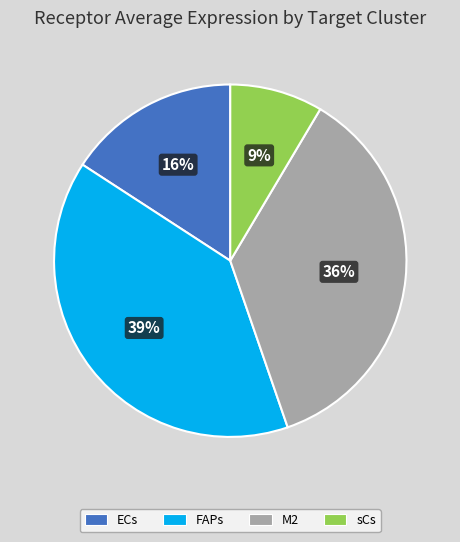

To the nearest percent, what percentage of the pie is FAPs?

39%